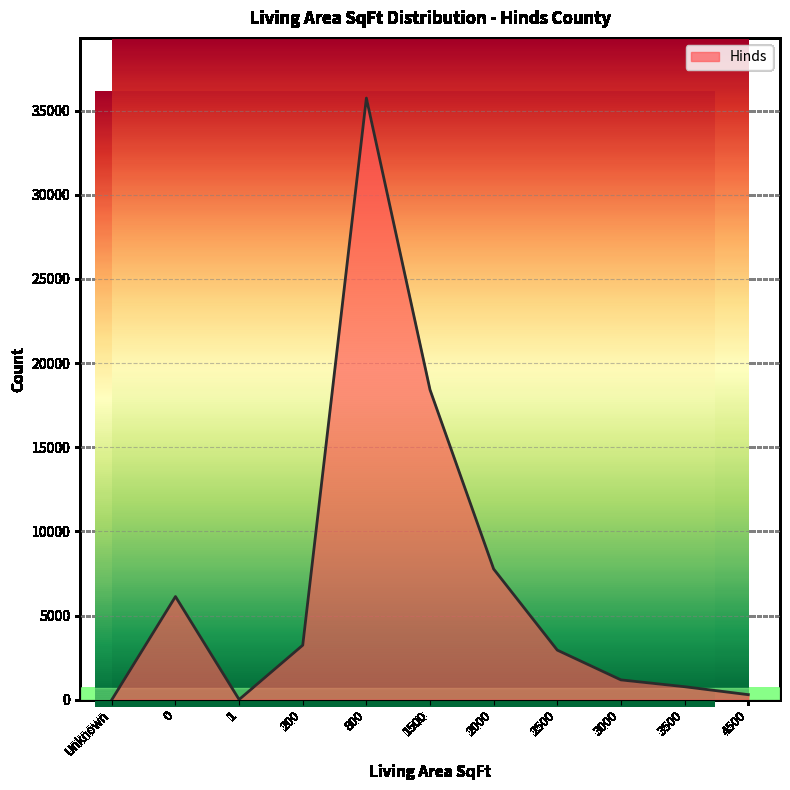

Is it true that the value at 3500 is 770?

True